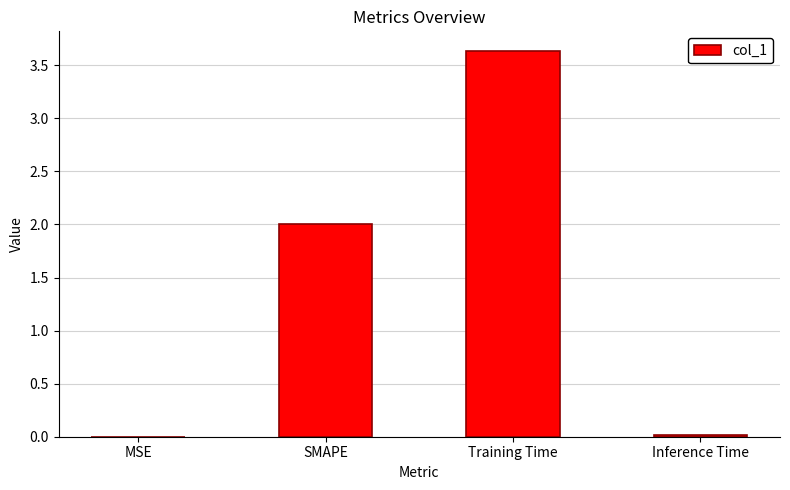

True or false: the data shows 3.4 at SMAPE.

False